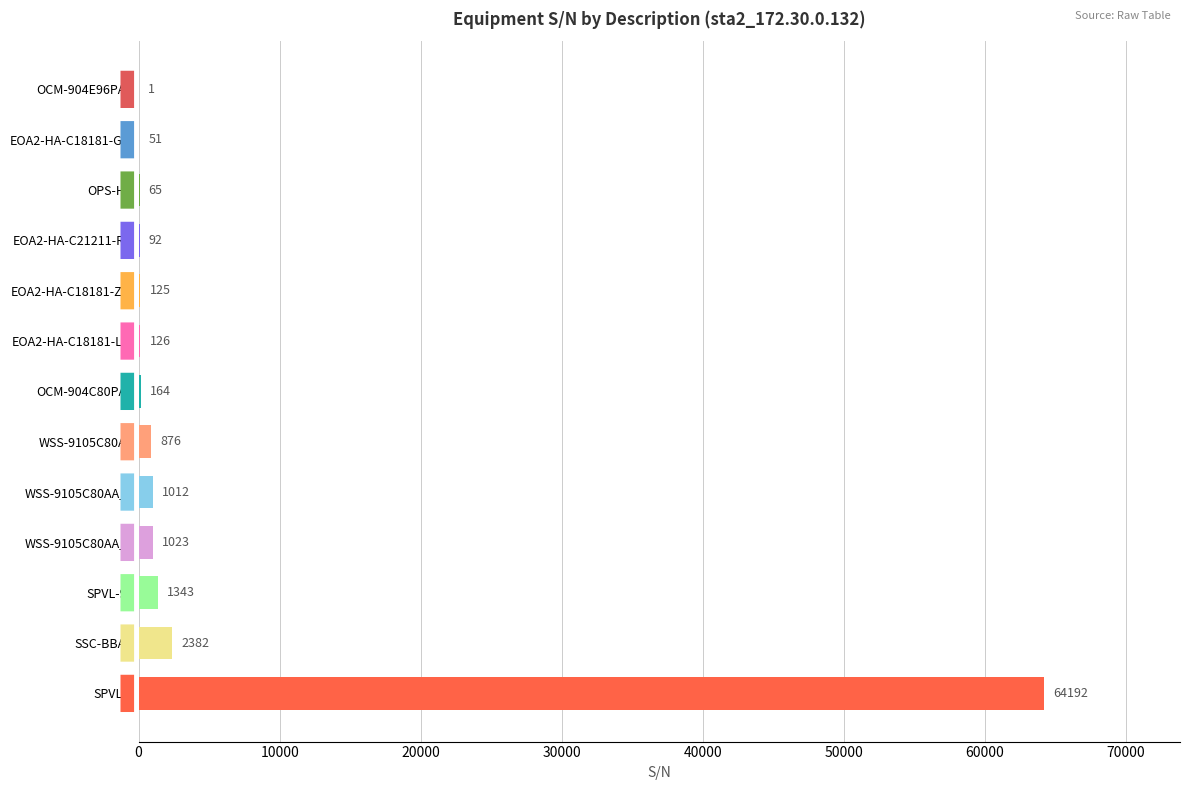

Reading top to bottom, what are all the values shown in this chart?

OCM-904E96PAB=1	EOA2-HA-C18181-GW=51	OPS-HB=65	EOA2-HA-C21211-RD=92	EOA2-HA-C18181-ZW=125	EOA2-HA-C18181-LW=126	OCM-904C80PAA=164	WSS-9105C80AA=876	WSS-9105C80AA_2=1012	WSS-9105C80AA_3=1023	SPVL-91=1343	SSC-BBAA=2382	SPVL-4=64192